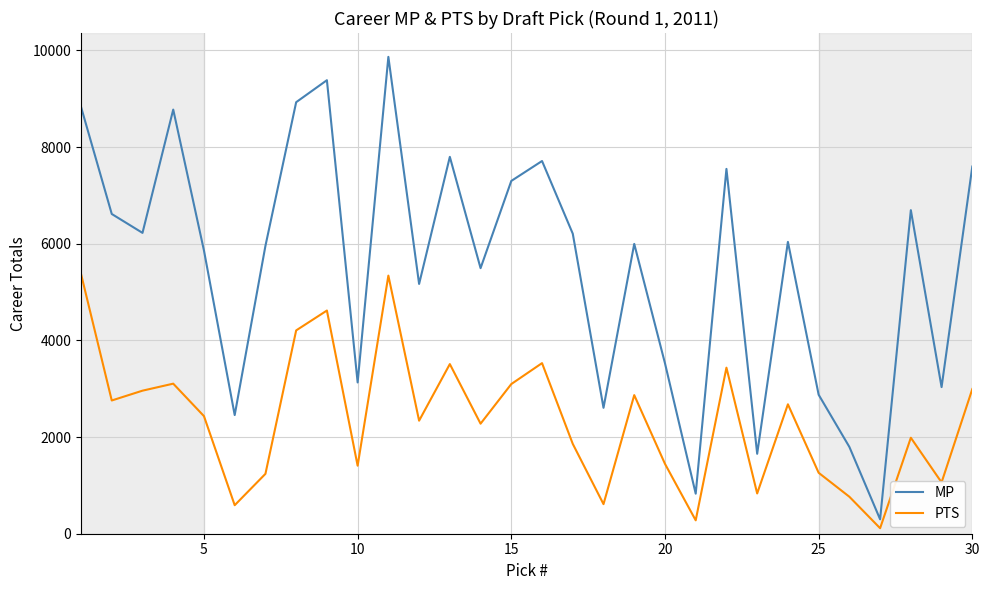

Which series has the largest total across all categories?

MP